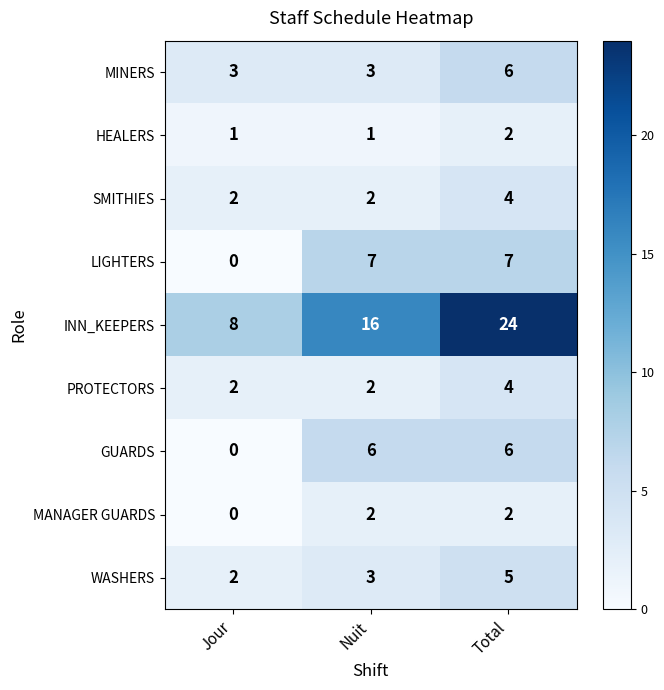

Which series changed the most between Jour and Nuit?

INN_KEEPERS